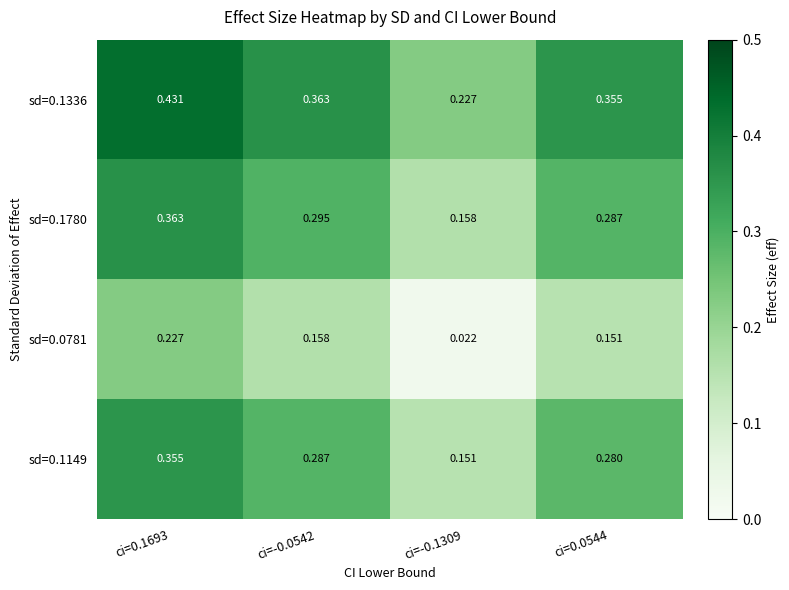

How many categories are shown in the chart?

4